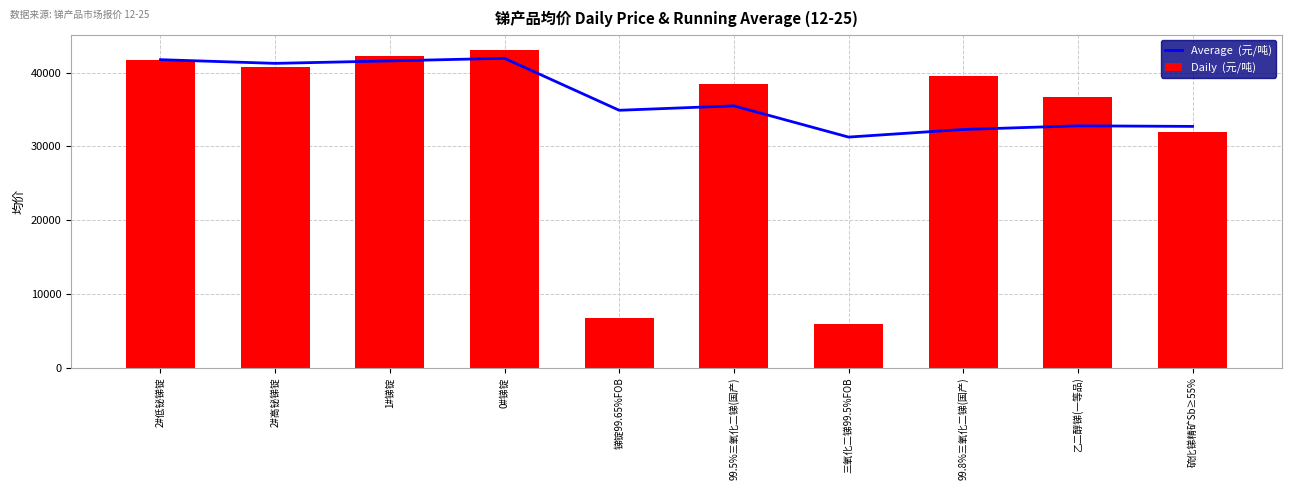

Which series has the largest total across all categories?

Average  (元/吨)